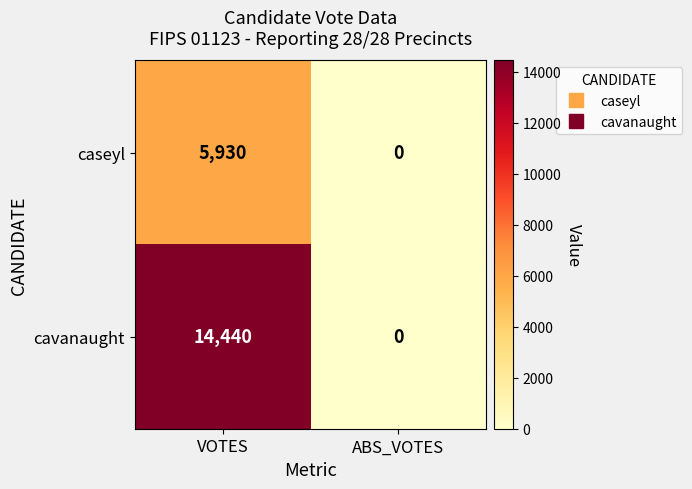

List the labels in order of cavanaught value, largest first.

VOTES, ABS_VOTES